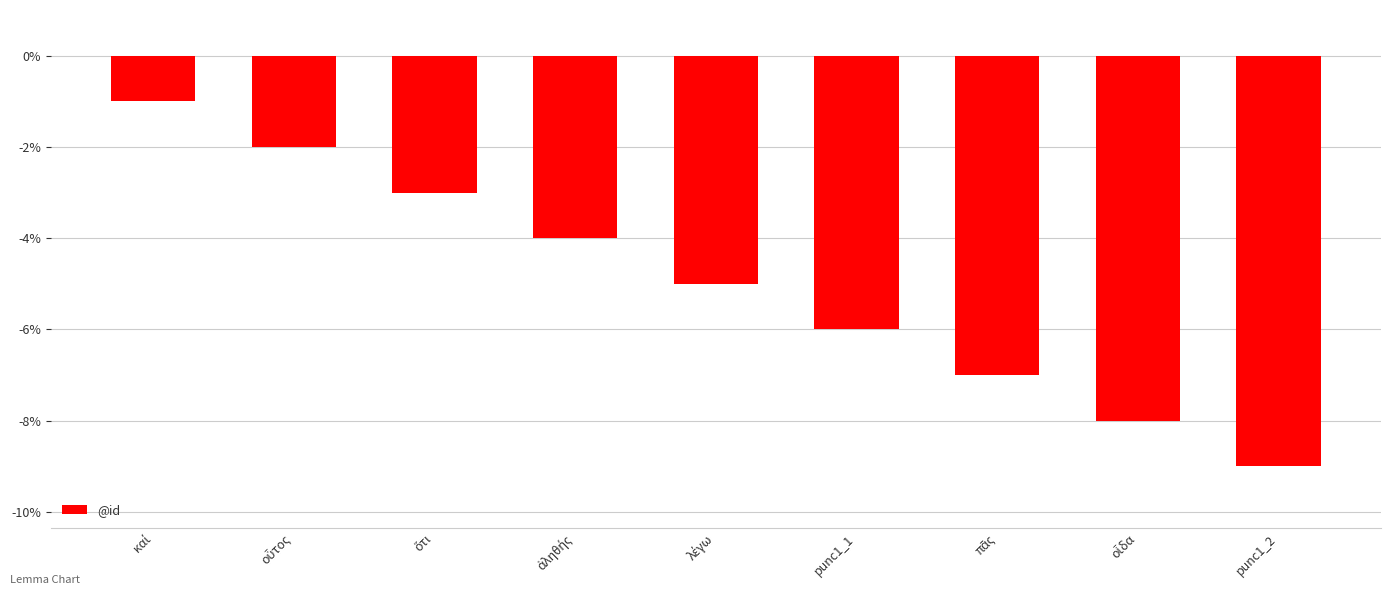

What is the label of the 1st bar from the right?

punc1_2